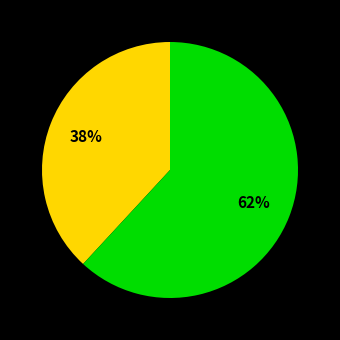

To the nearest percent, what is the average slice percentage?

50%